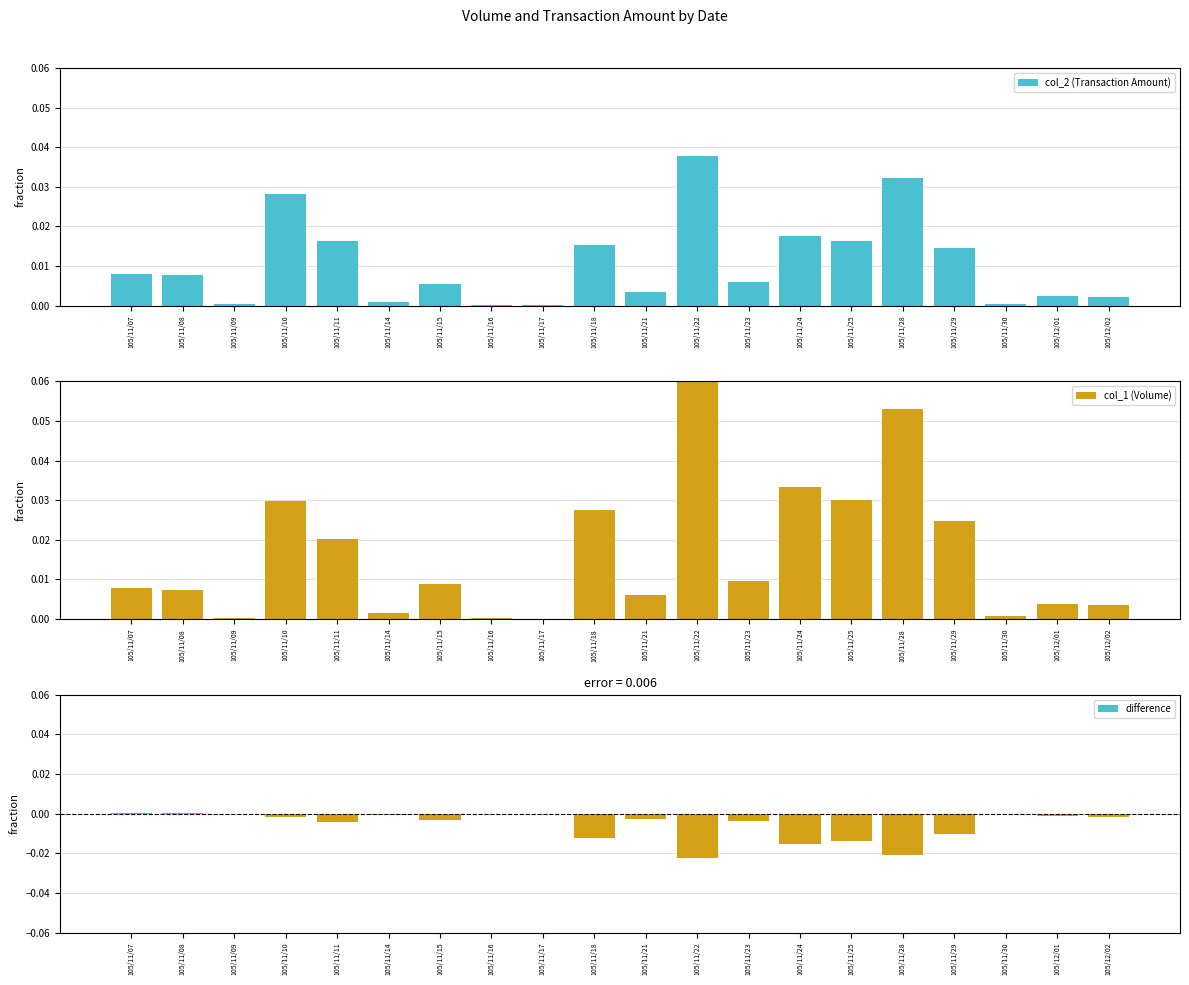

Which category has the lowest value across all series?

105/11/17